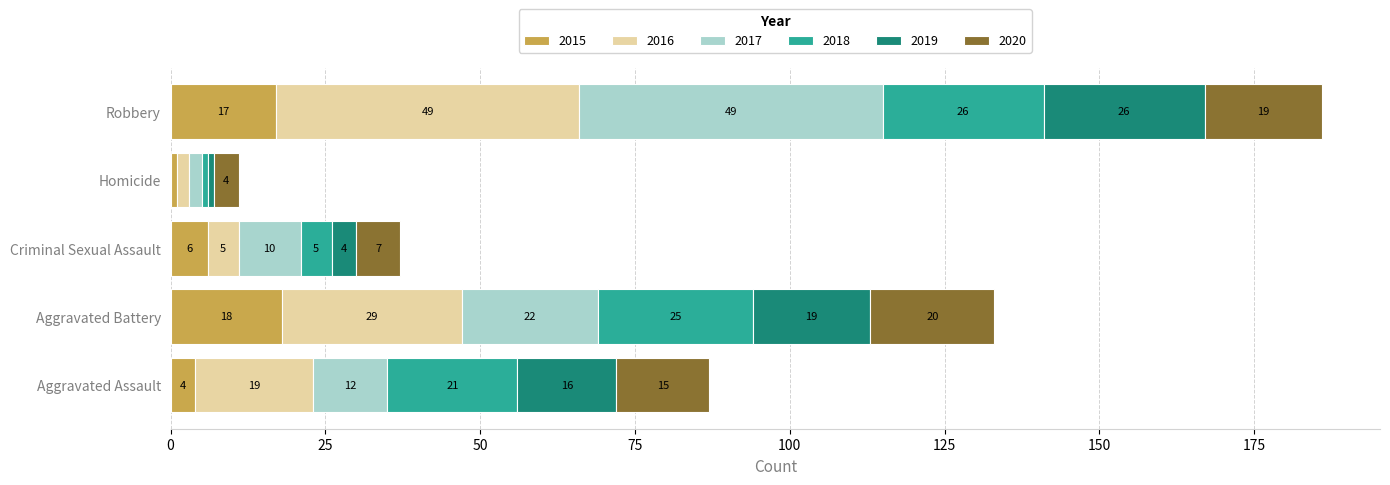

What is the highest value of the 2015 series?

18